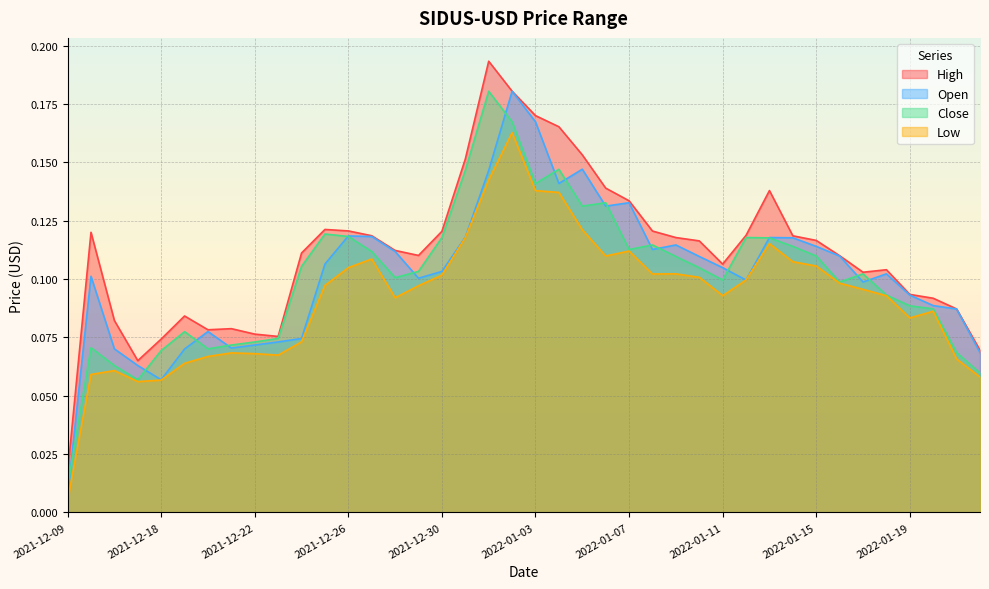

How many lines are shown in the chart?

4